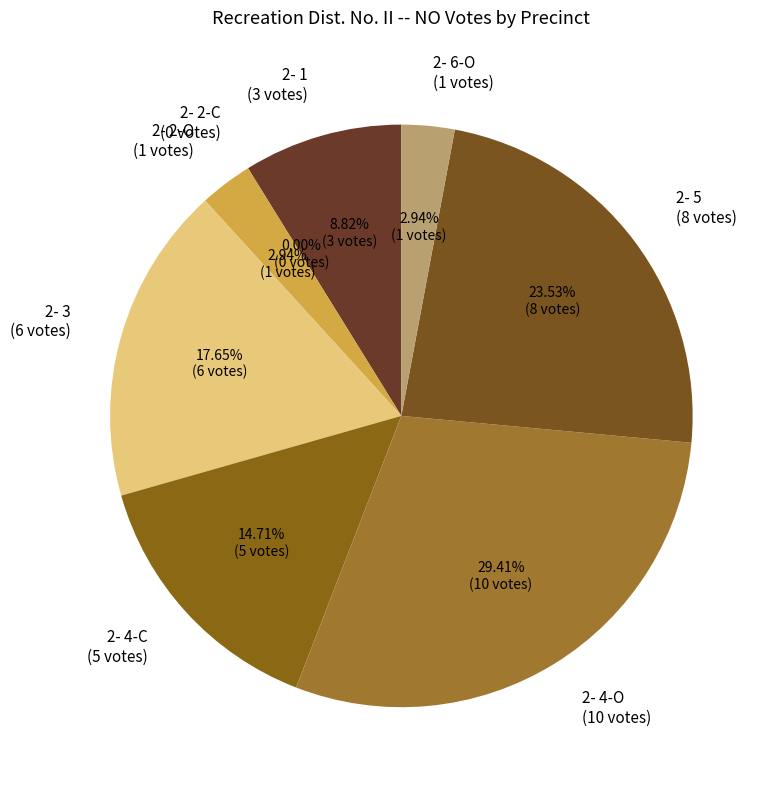

To the nearest percent, what portion does 2- 6-O represent?

3%